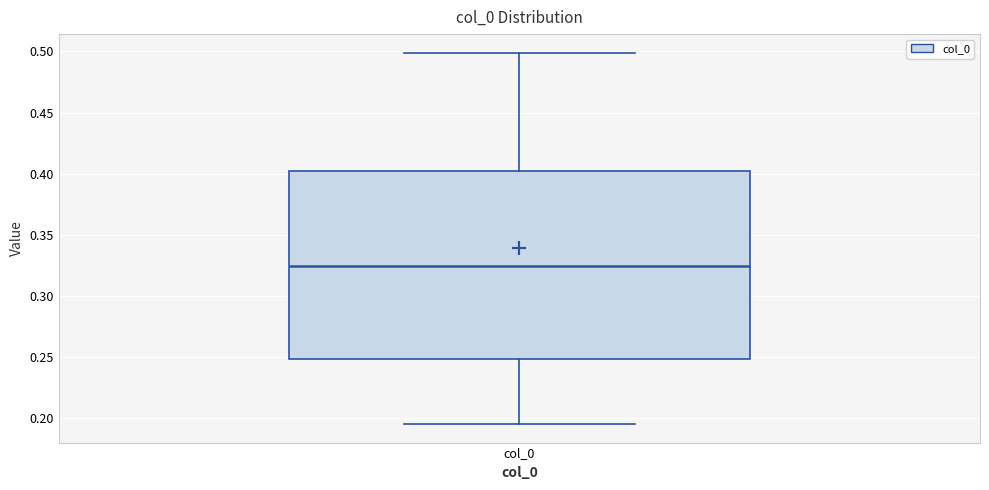

Where does the median line of the box for col_0 sit on the y-axis? The values are not printed on the chart, so give them approximately, as read against the axis.

0.325